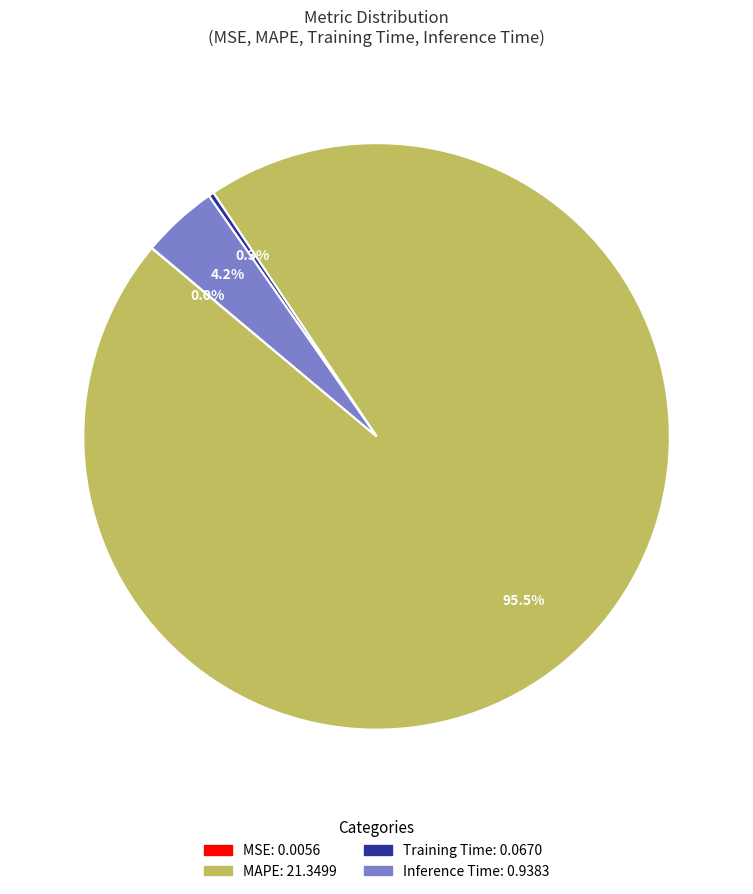

True or false: Training Time accounts for 0% of the total.

True